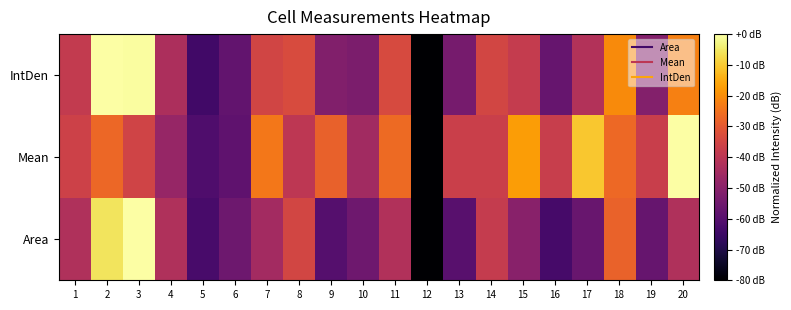

Rank the series at 3 from highest to lowest value.

Area, IntDen, Mean